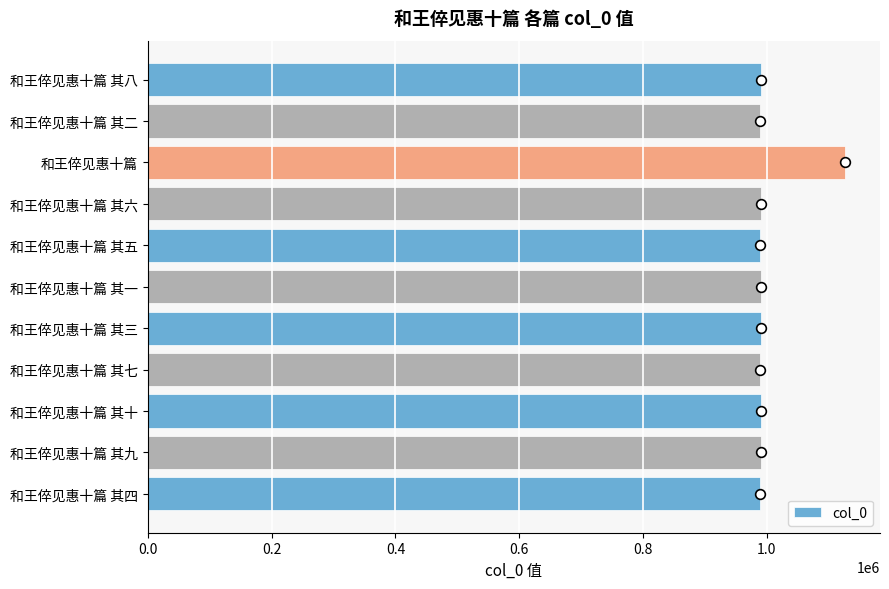

Which label corresponds to the largest value in the chart?

和王倅见惠十篇